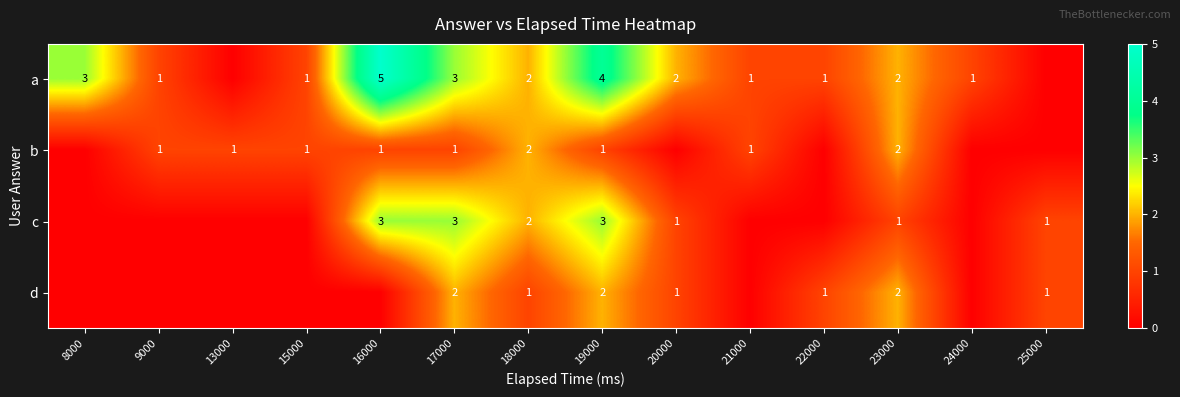

True or false: b has a value of 2 at 9000.

False